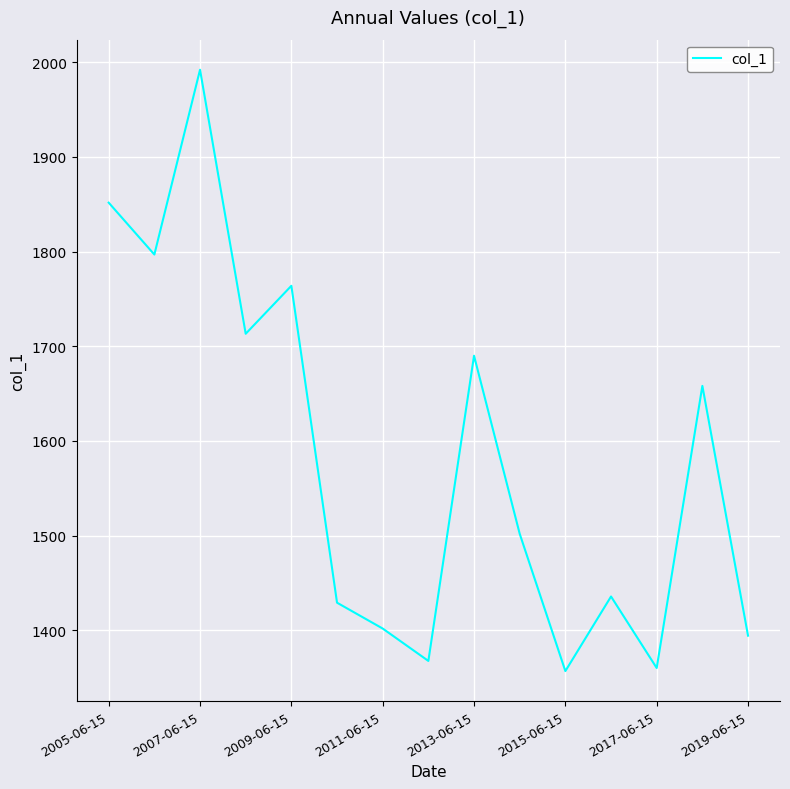

What is the greatest value displayed?

1991.9